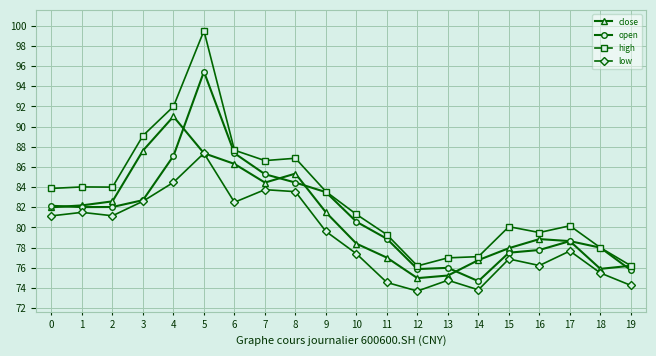

What is the minimum value for low?

73.7